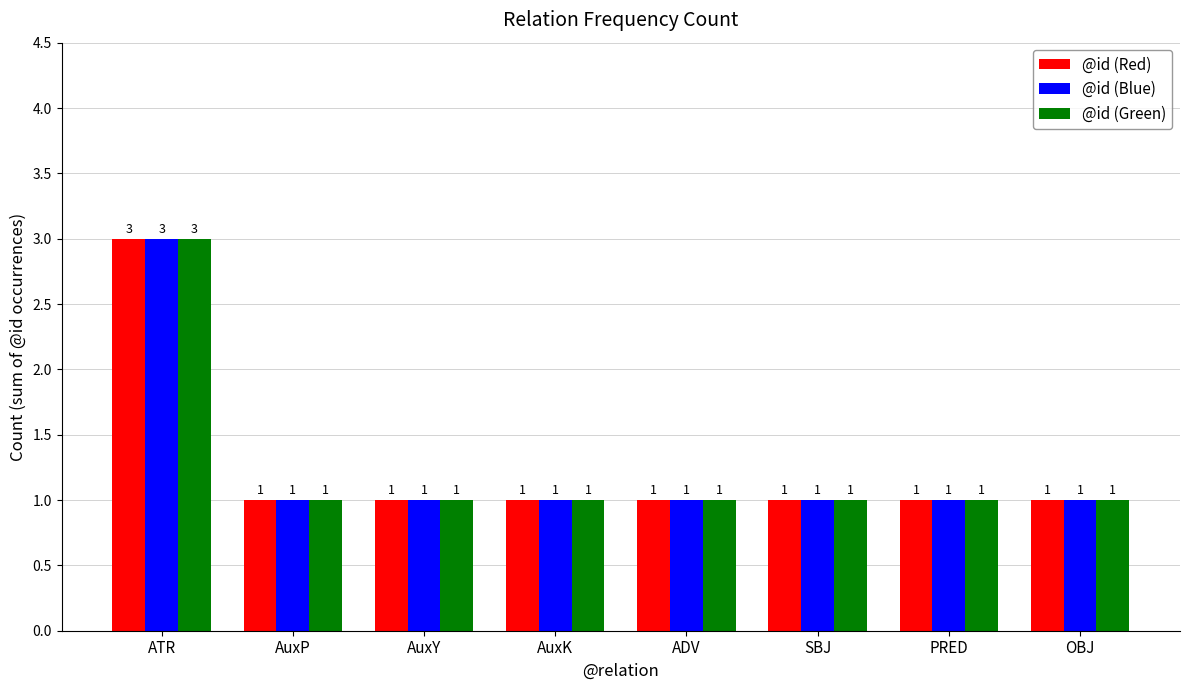

Is it true that @id (Red) equals 0 at PRED?

False